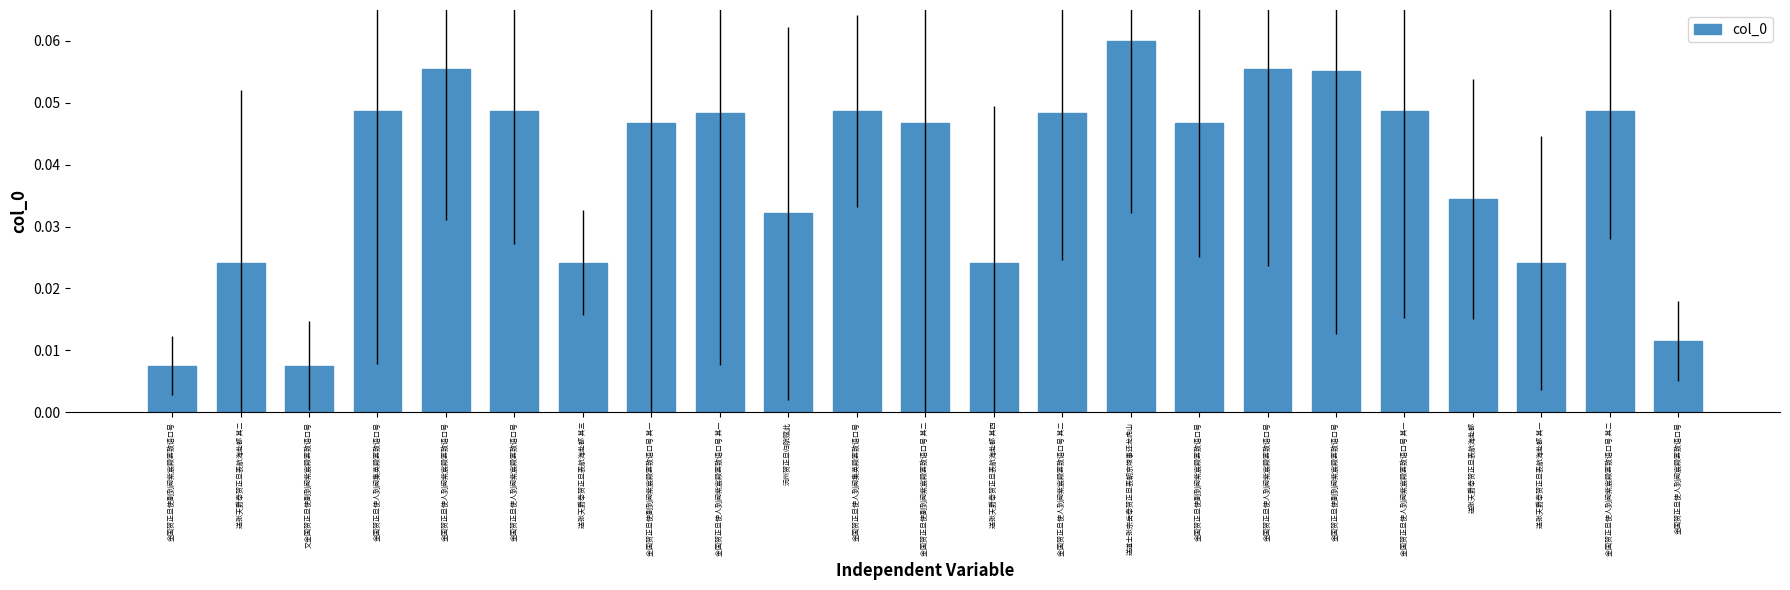

How many data points does each series have?

23